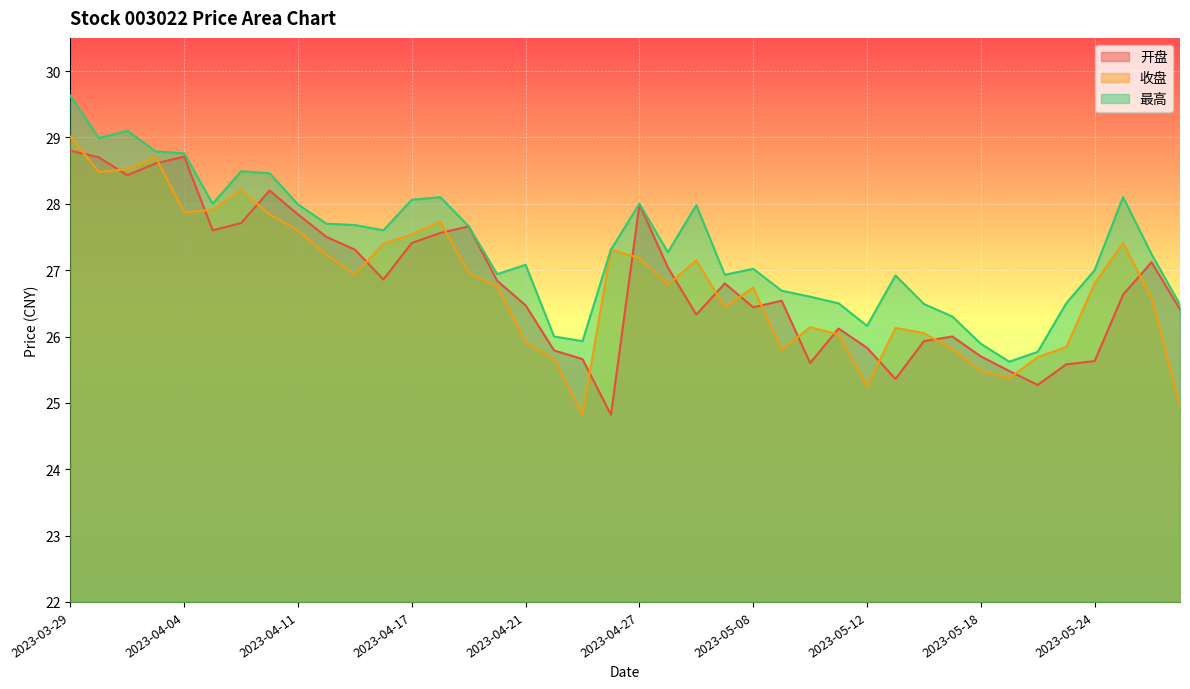

At which label is 收盘 closest to 26?

2023-05-11